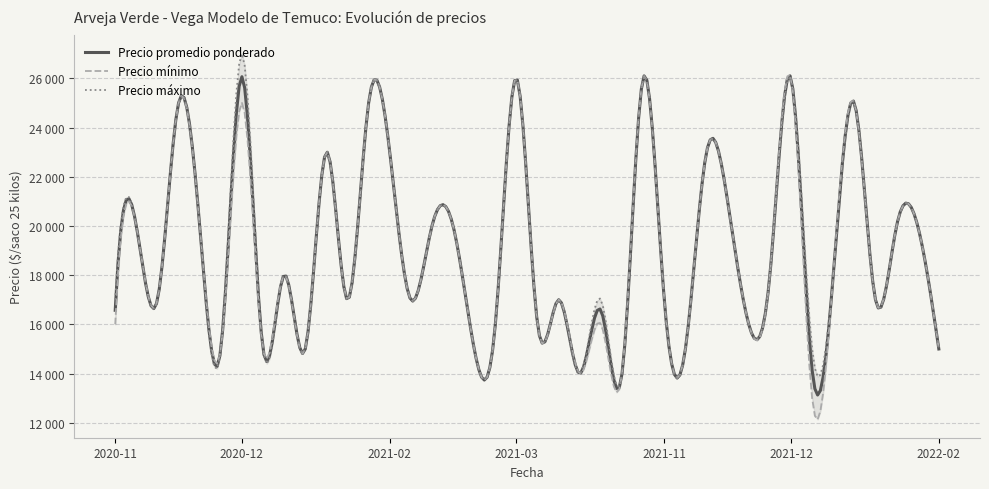

What is the difference between the Precio maximo values at 2021-12-30 and 2021-11-12?

12000